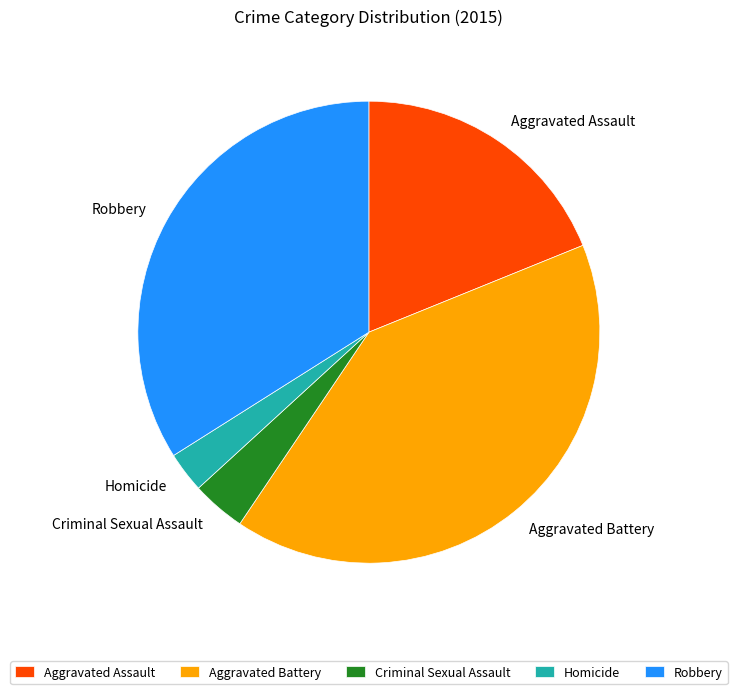

Rank the categories by value from highest to lowest.

Aggravated Battery, Robbery, Aggravated Assault, Criminal Sexual Assault, Homicide